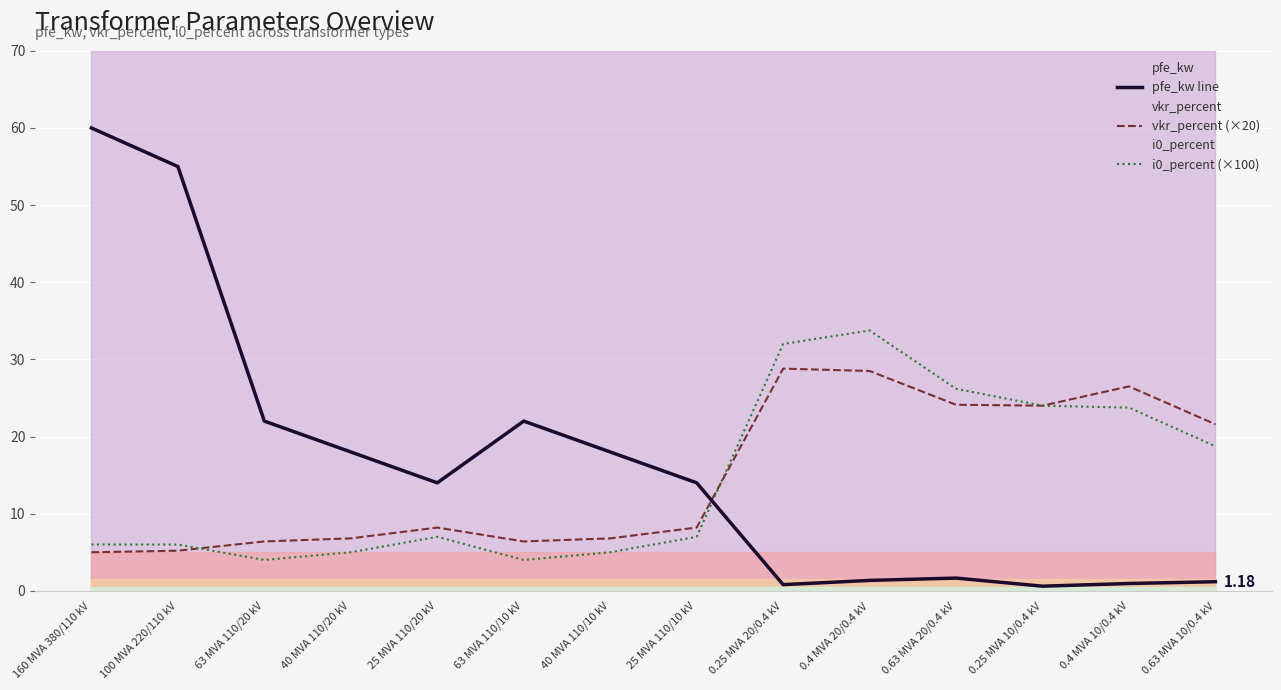

Where is the first local maximum for i0_percent (×100)?

25 MVA 110/20 kV